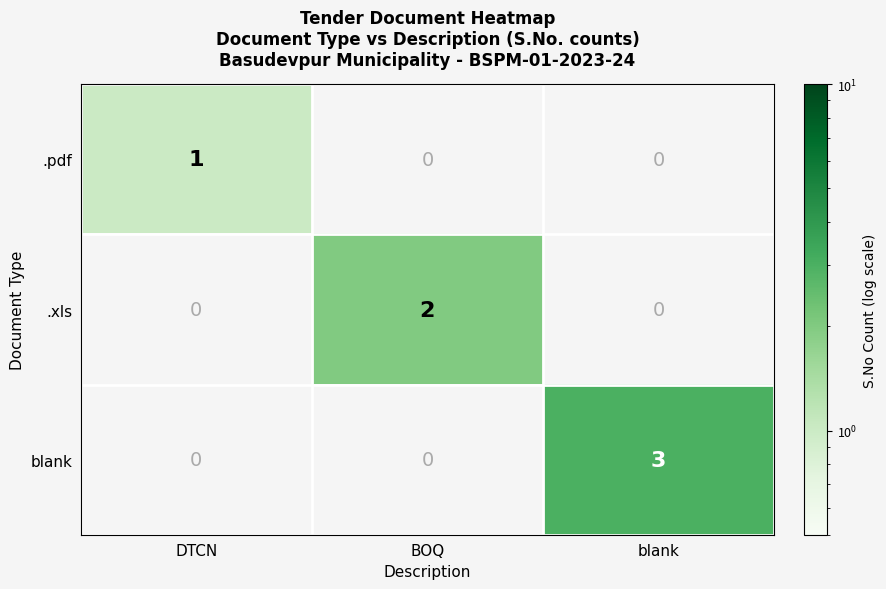

What is the approximate value of blank at blank?

3